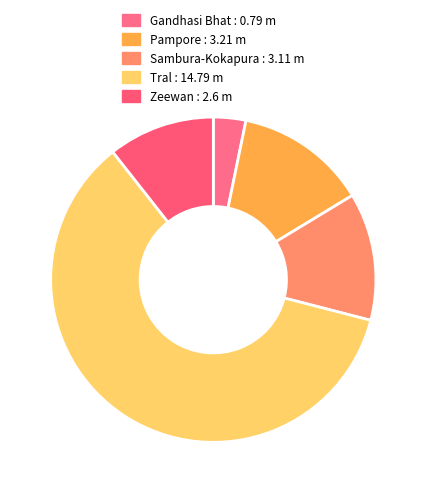

True or false: Sambura-Kokapura accounts for 1% of the total.

False